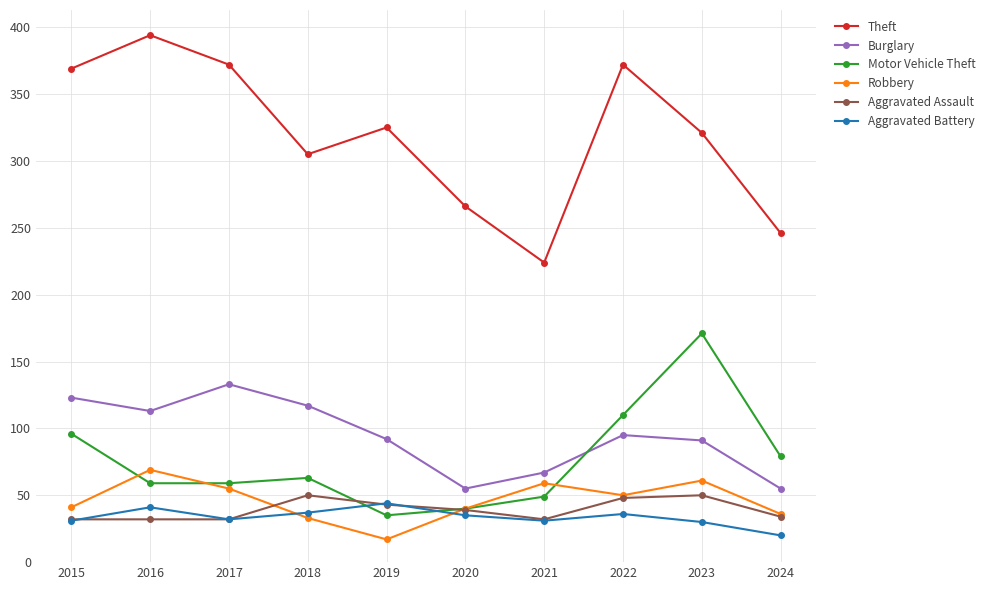

What is the sum of all Burglary values?

941